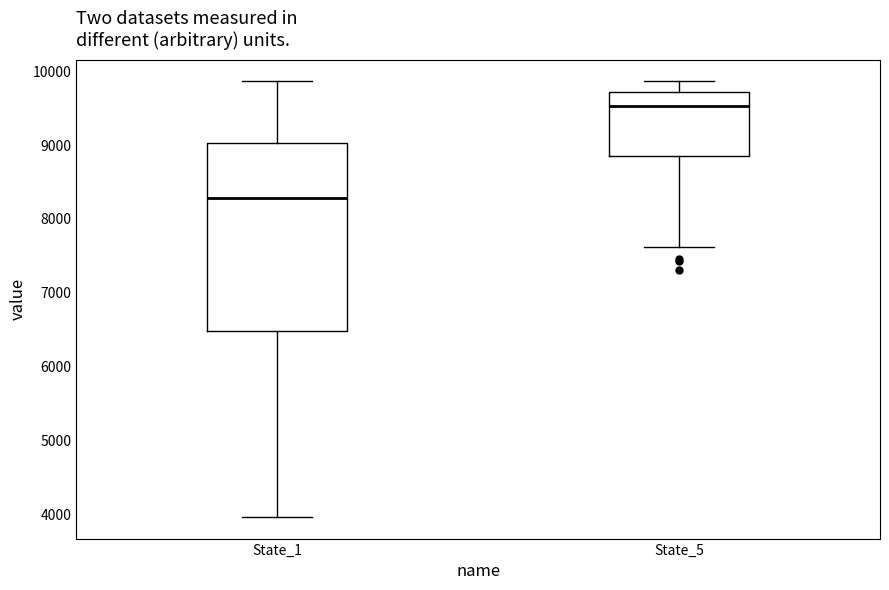

Which box has the lowest median line?

State_1